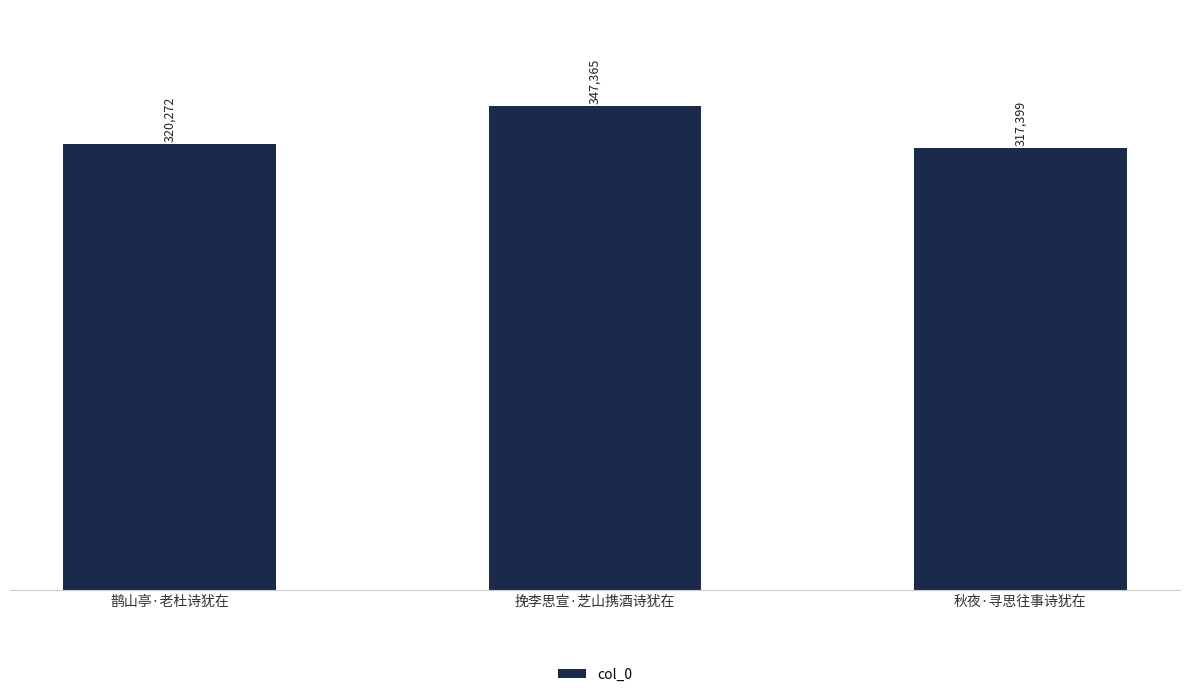

The chart shows a value of 317399 at 秋夜·寻思往事诗犹在. True or false?

True